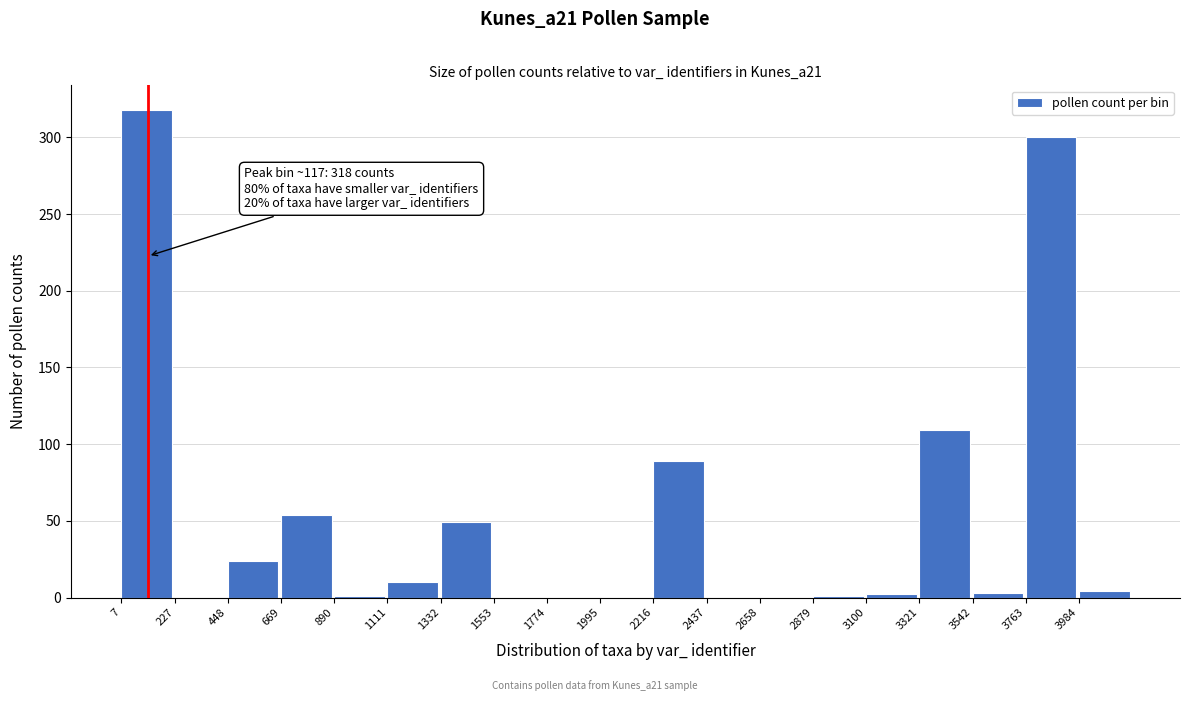

What is the greatest value displayed?

318